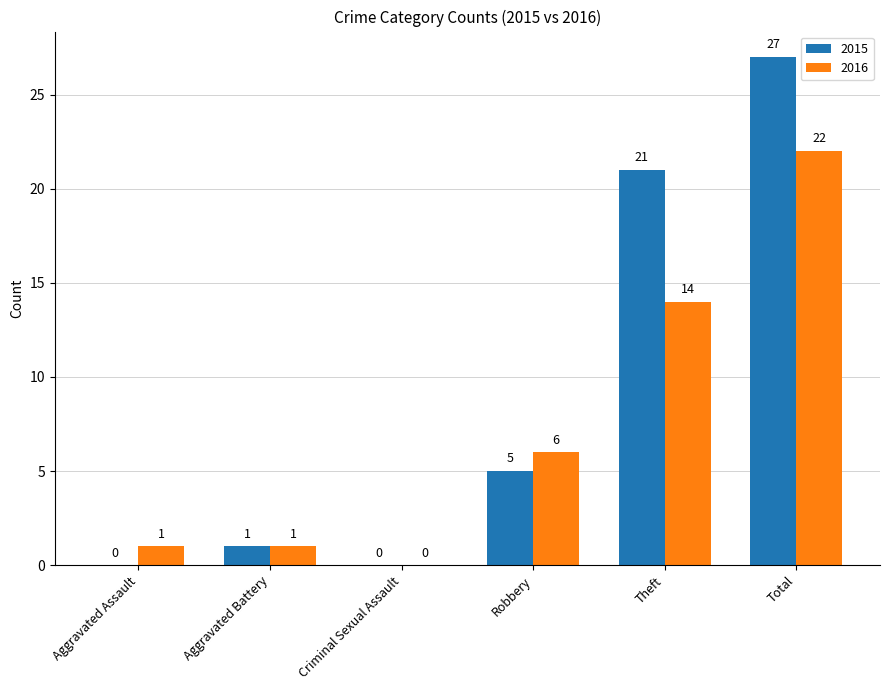

At which category does the chart reach its peak across all series?

Total